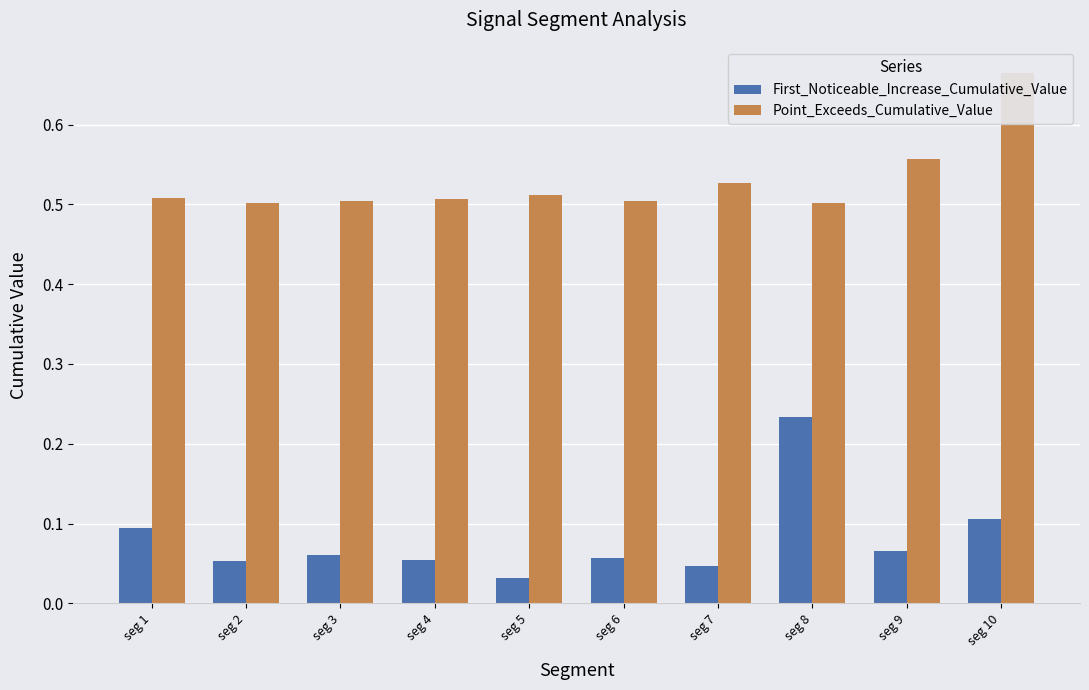

What is the value of the Point_Exceeds_Cumulative_Value bar at the 1st from the left?

0.5